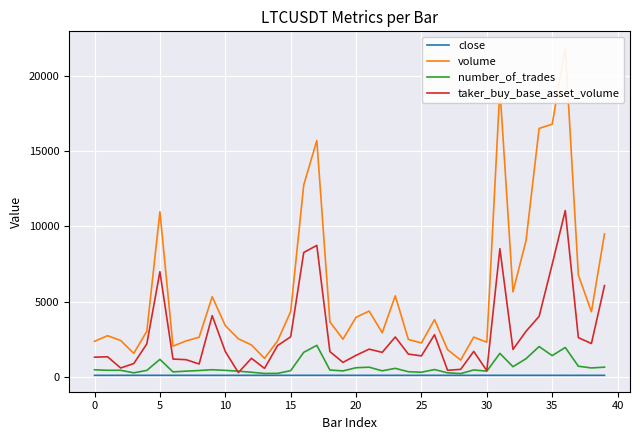

What is the label of the 25th point from the left?

24